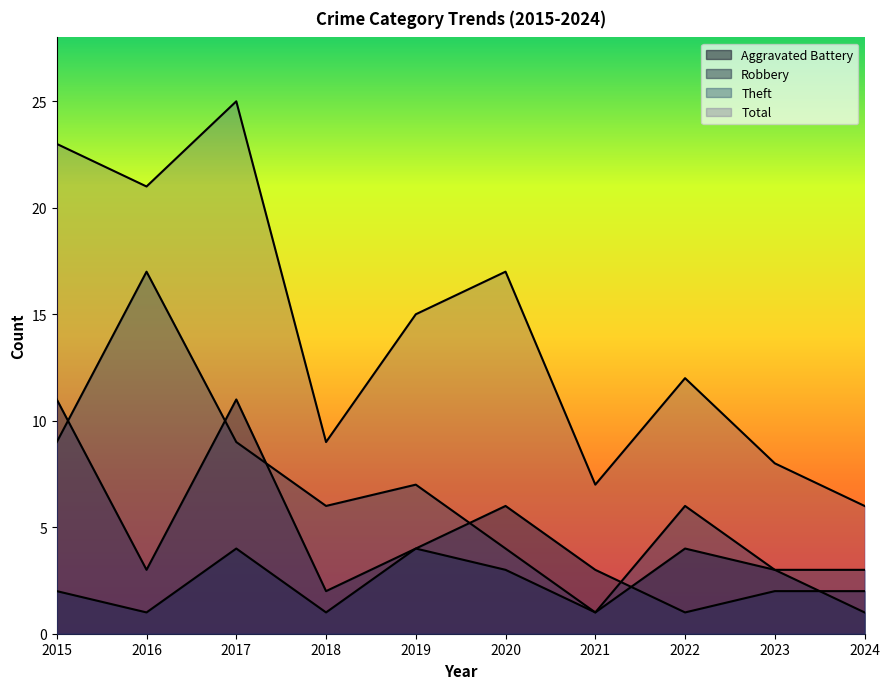

Which category has the highest value in the Aggravated Battery series?

2017